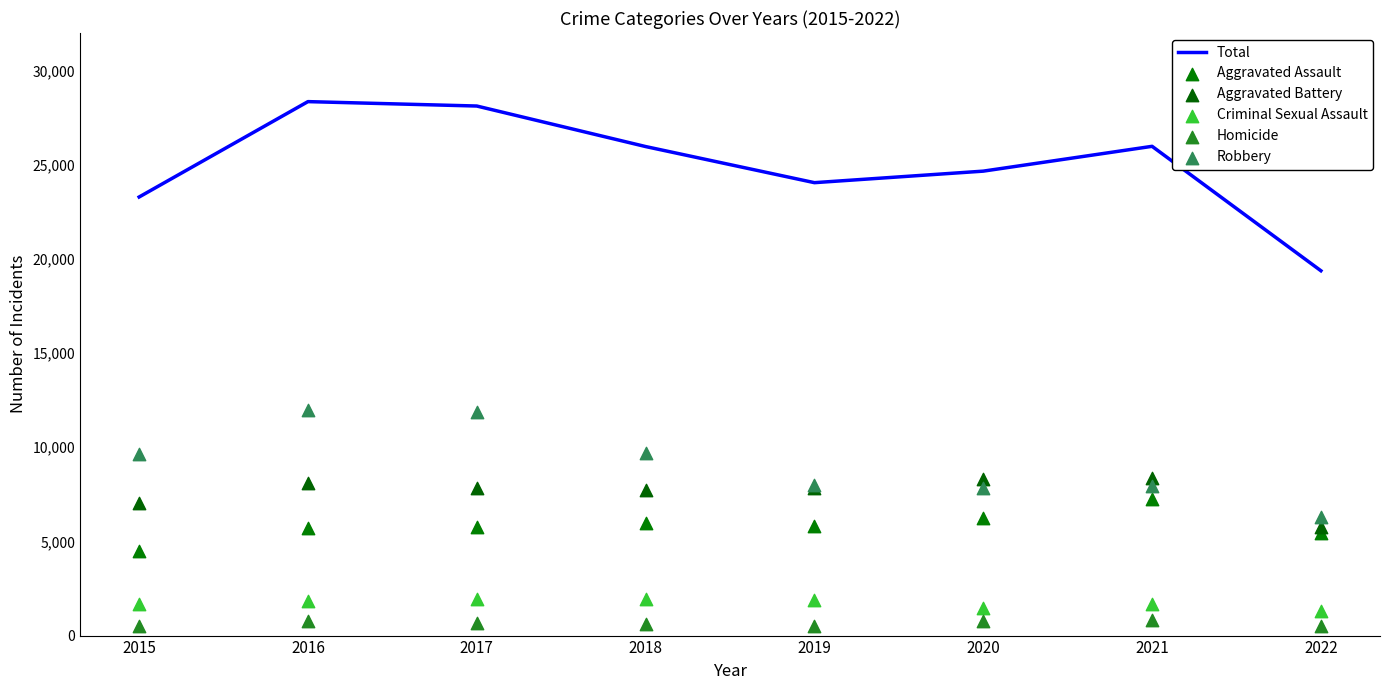

Is the value of Homicide at 2016 greater than the value of Total at 2019?

No